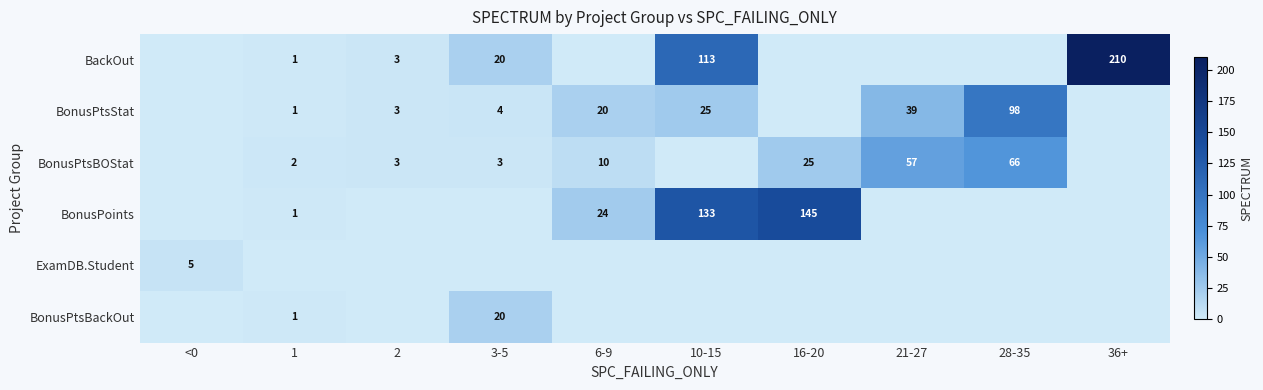

The BonusPtsStat series shows 98 at 28-35. True or false?

True